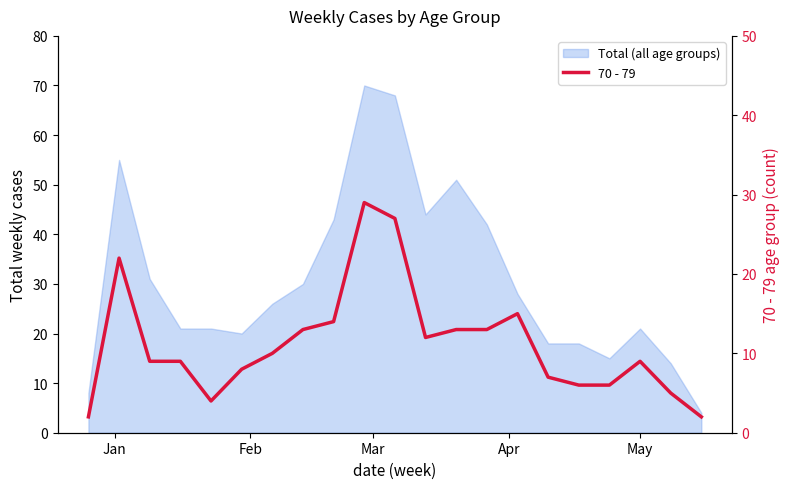

What is the minimum value shown in the chart?

2